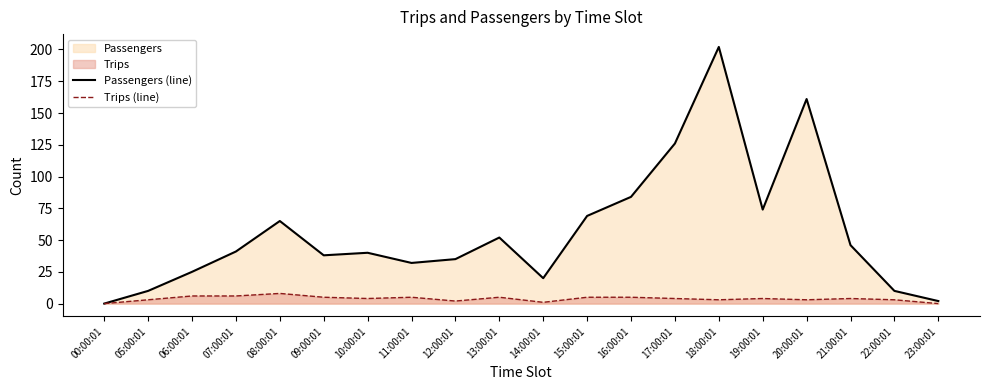

Does the chart have visible grid lines?

No